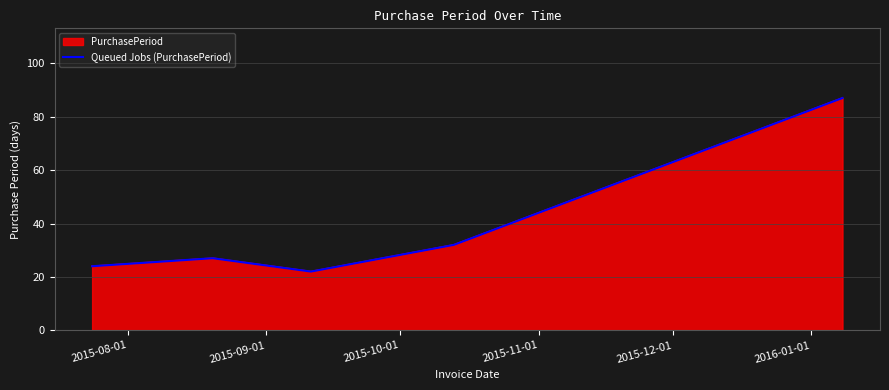

How many distinct data groups are displayed?

1